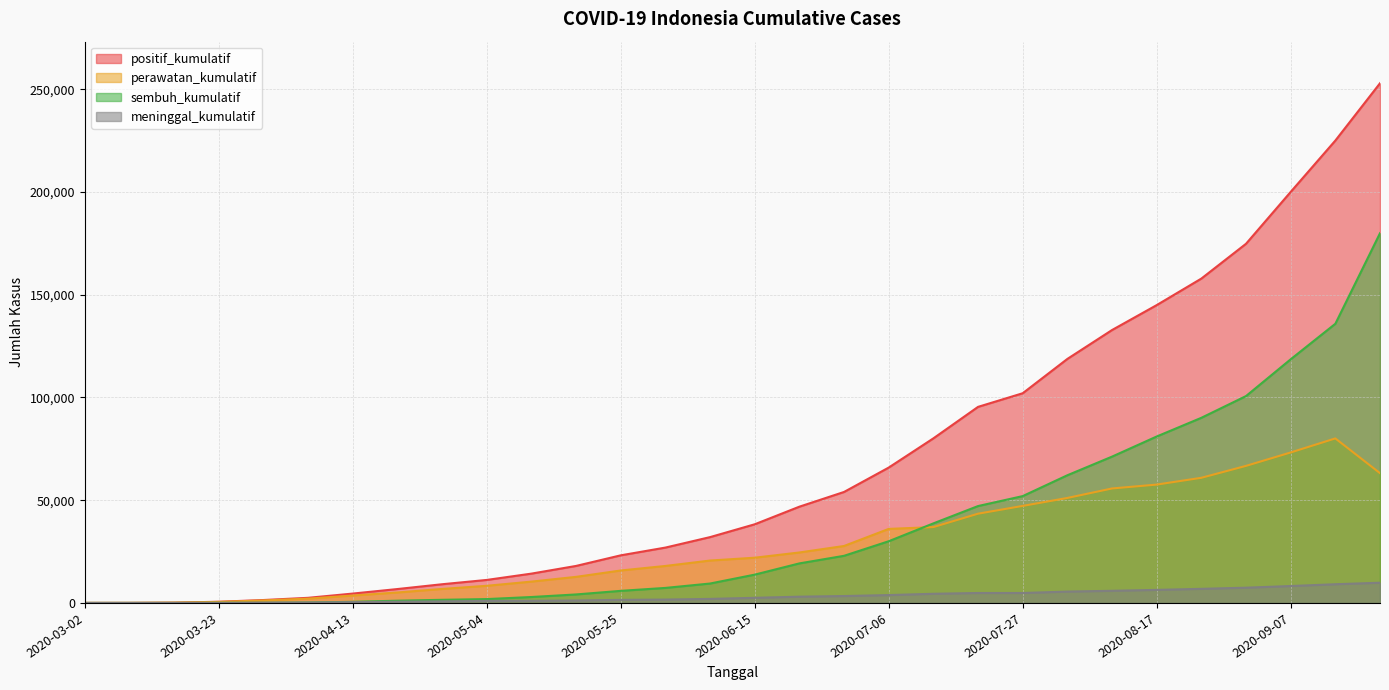

What is the spread (max minus min) of values at 2020-03-16?

129